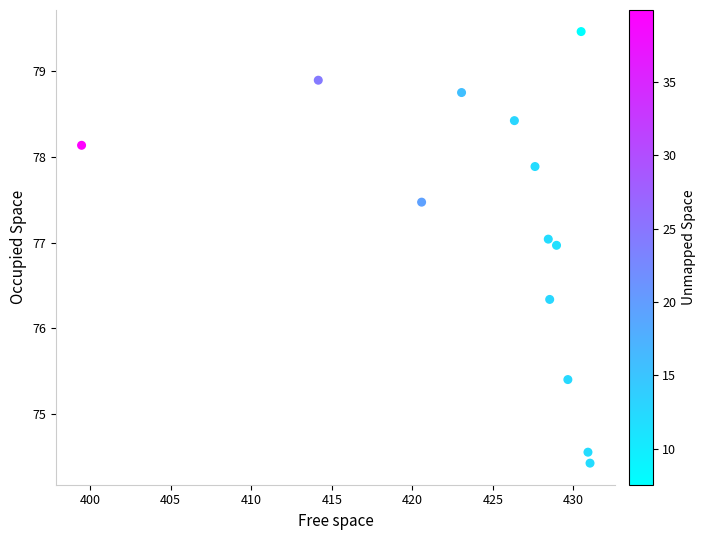

What is the range of X values (max minus min)?

31.6